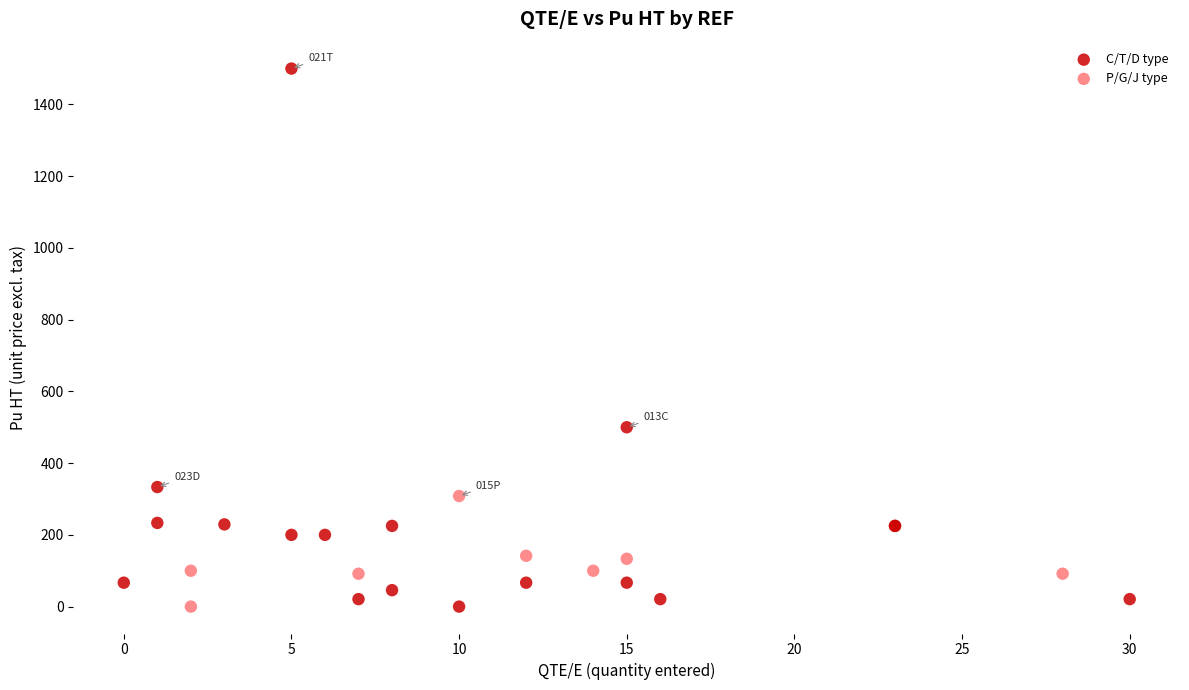

Which series has the largest Y range (max minus min)?

C/T/D type